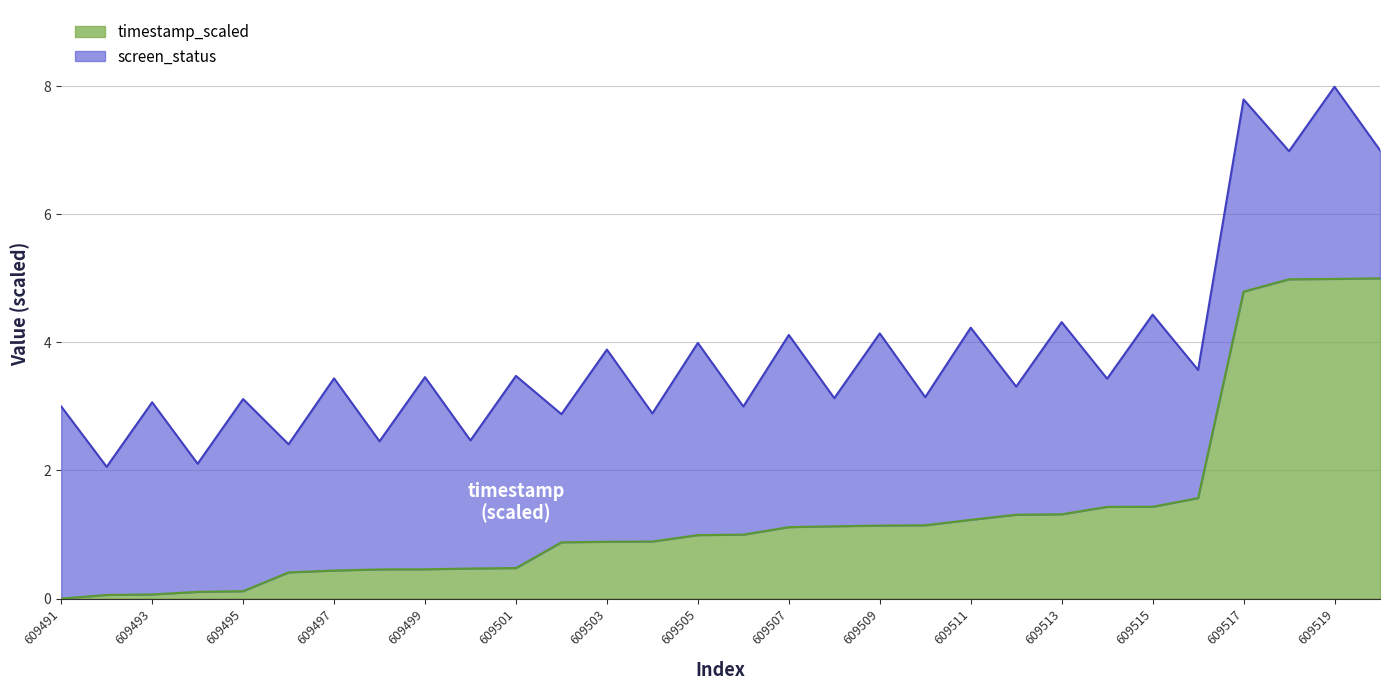

How many categories are shown in the chart?

30